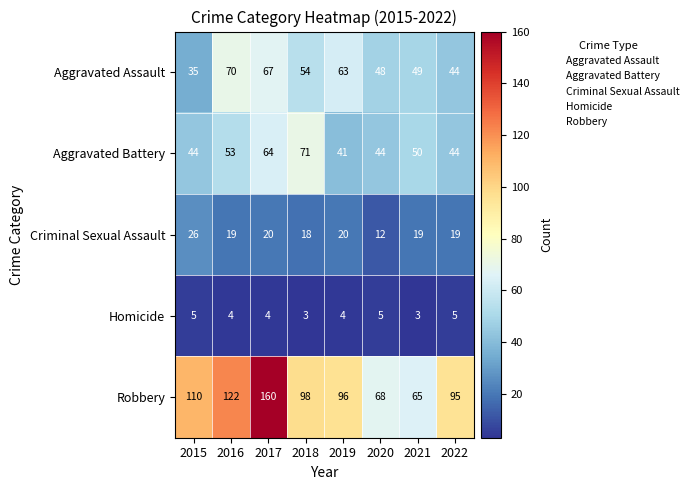

Between 2018 and 2021, which series saw the biggest shift?

Robbery